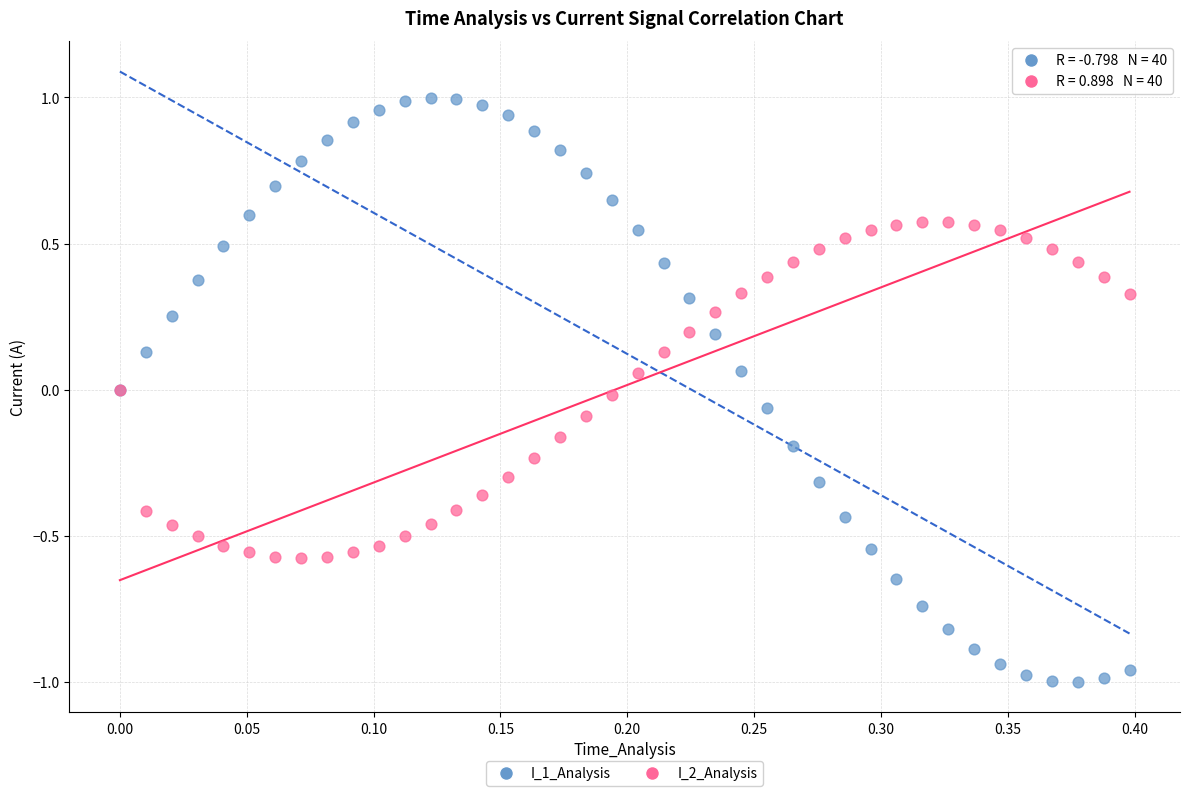

Which series contains the lowest Y value?

I_1_Analysis